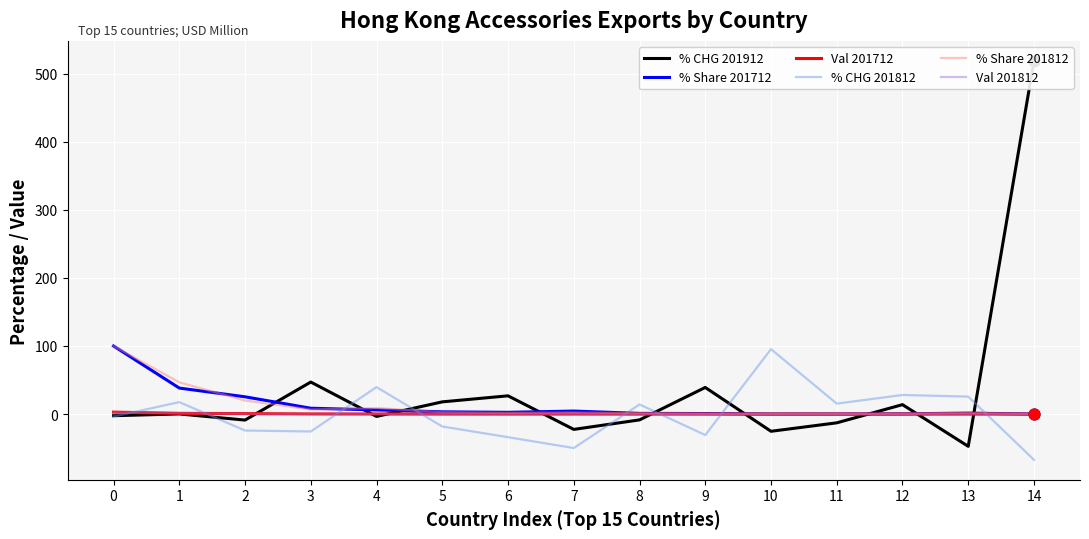

Which series contains the highest Y value?

% CHG 201912